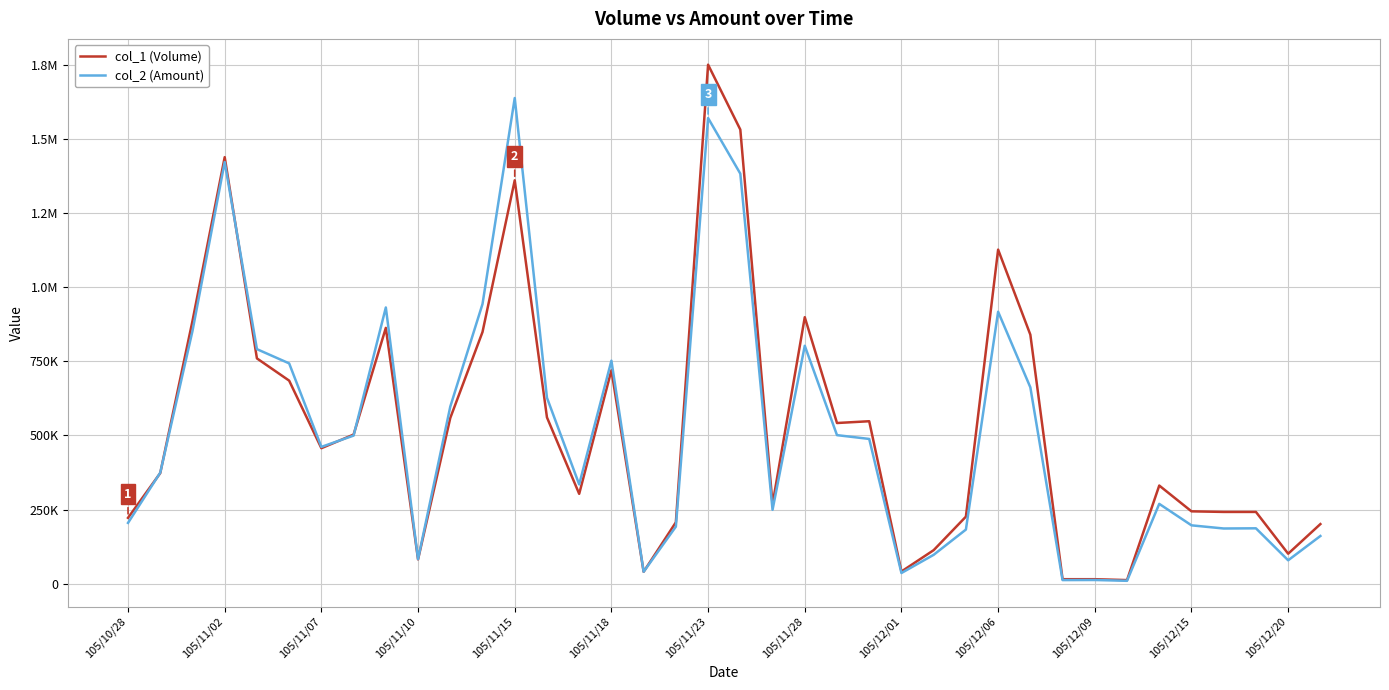

What are all the series names shown in the legend?

col_1 (Volume), col_2 (Amount)